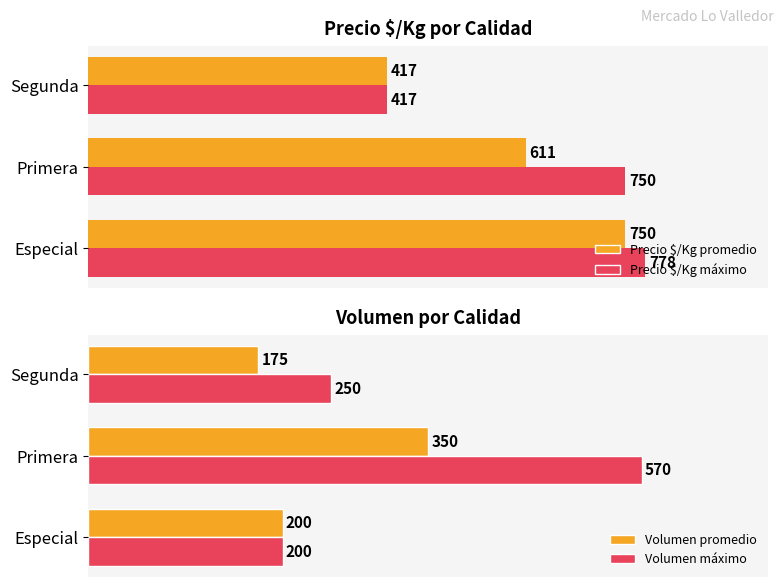

Which series changed the most between 200 and 400?

Precio $/Kg máximo